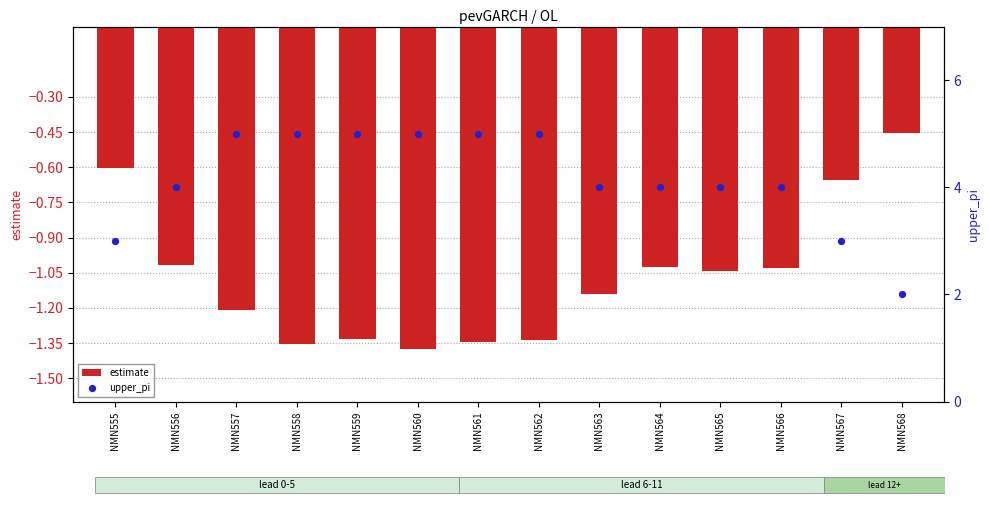

What is the total value across all series at NMN561?

3.7